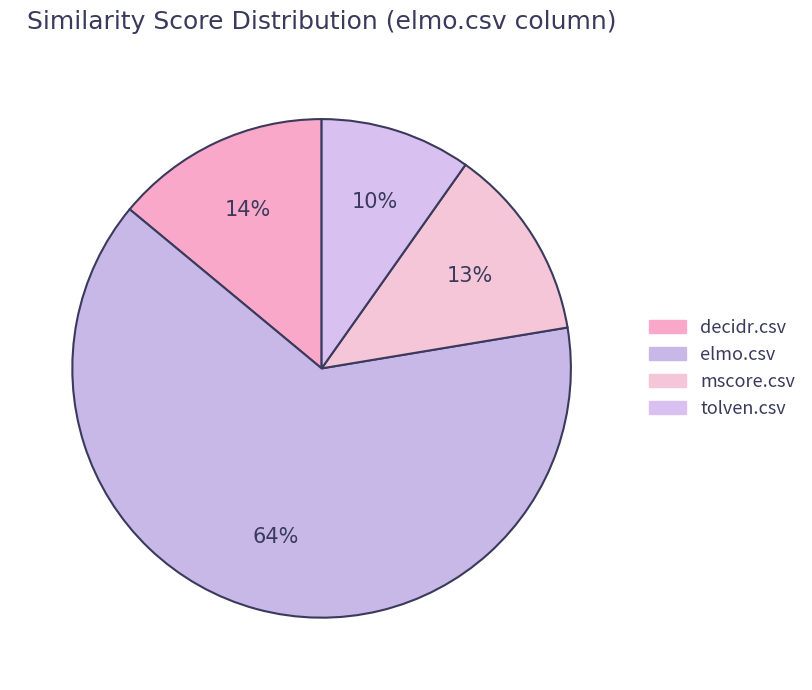

Count the number of slices in the pie.

4